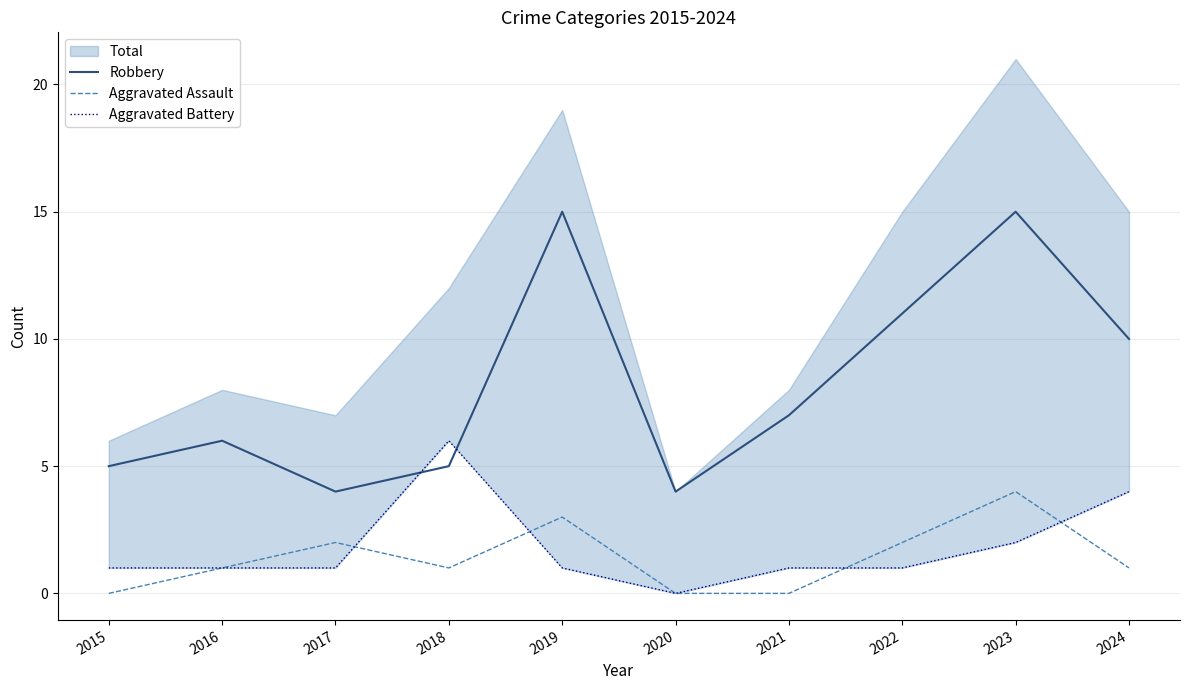

How many intersections are there between Aggravated Battery and Robbery?

2